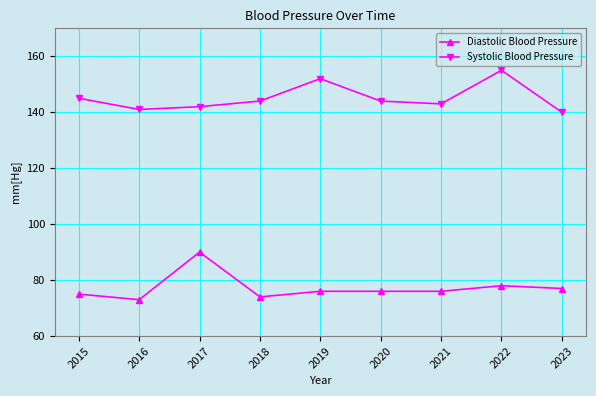

What is the lowest value of the Systolic Blood Pressure series?

140